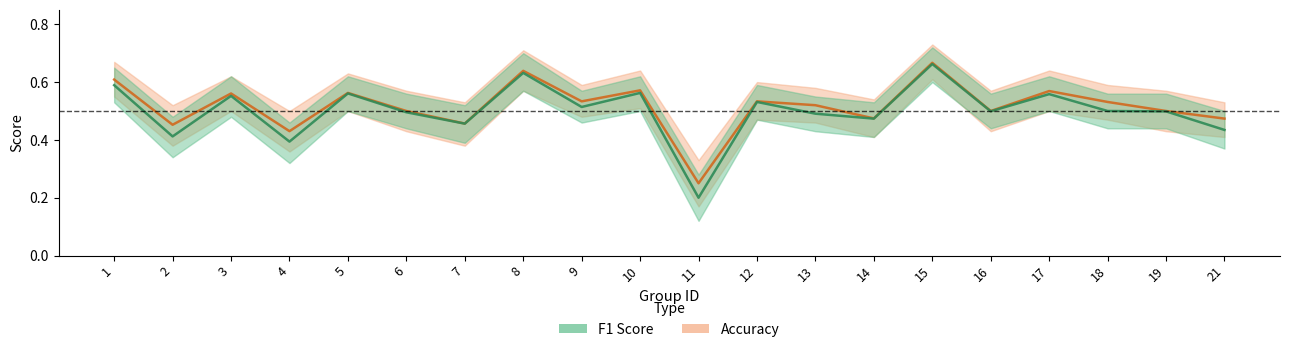

Reading left to right, list all the values displayed in this chart.

accuracy: 1=0.6	2=0.5	3=0.6	4=0.4	5=0.6	6=0.5	7=0.5	8=0.6	9=0.5	10=0.6	11=0.2	12=0.5	13=0.5	14=0.5	15=0.7	16=0.5	17=0.6	18=0.5	19=0.5	21=0.5
f1: 1=0.6	2=0.4	3=0.6	4=0.4	5=0.6	6=0.5	7=0.5	8=0.6	9=0.5	10=0.6	11=0.2	12=0.5	13=0.5	14=0.5	15=0.7	16=0.5	17=0.6	18=0.5	19=0.5	21=0.4